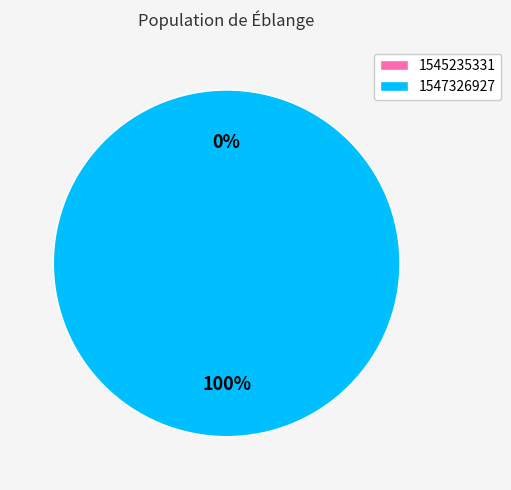

Which category accounts for the majority?

1547326927